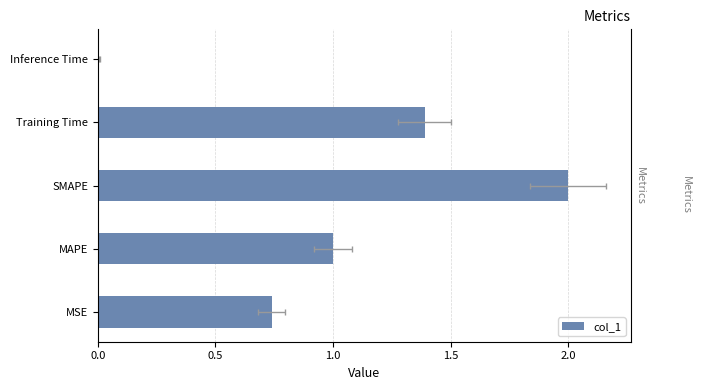

Which has a higher value, MSE or SMAPE?

SMAPE